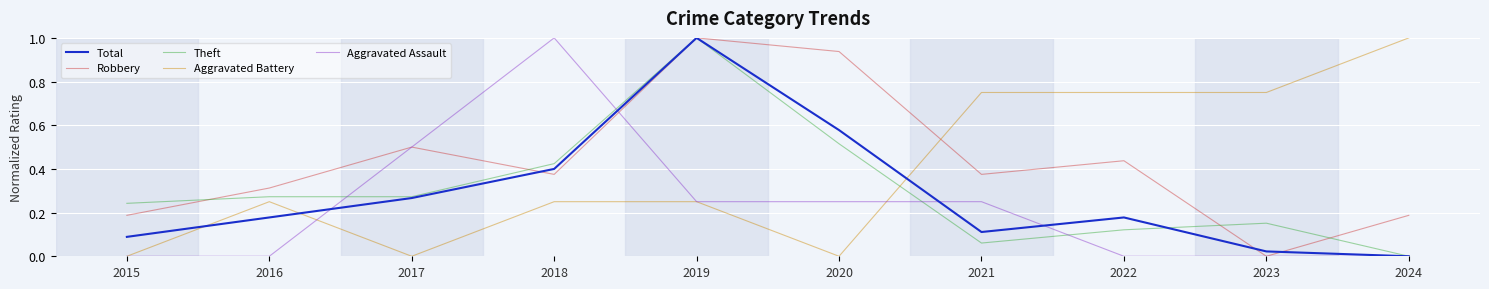

Where is the first local maximum for Aggravated Assault?

2018